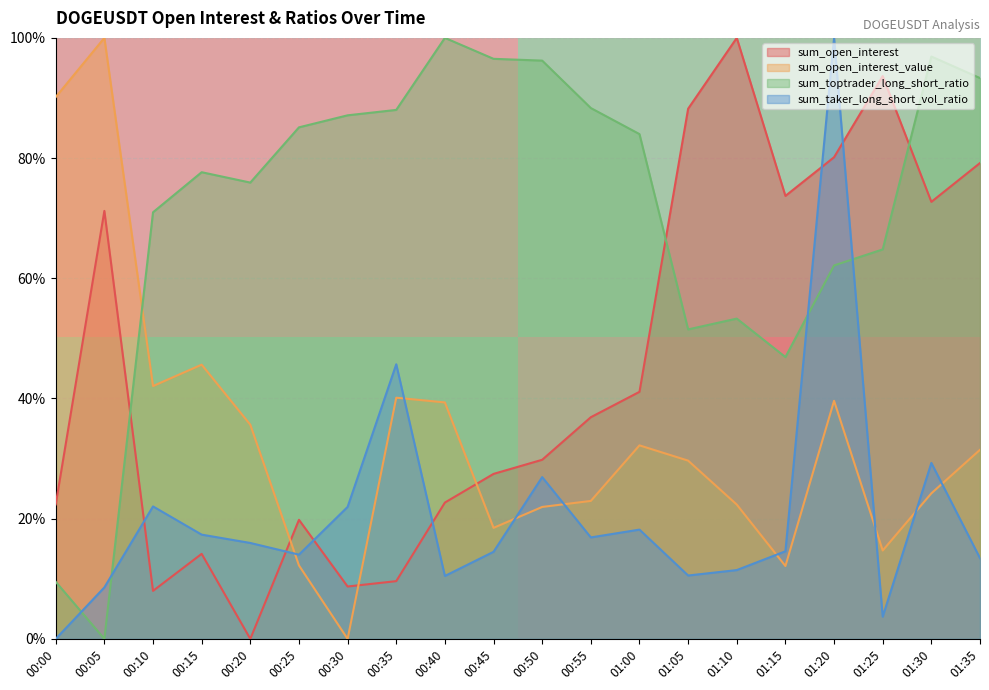

At which label does sum_taker_long_short_vol_ratio reach its minimum?

00:00